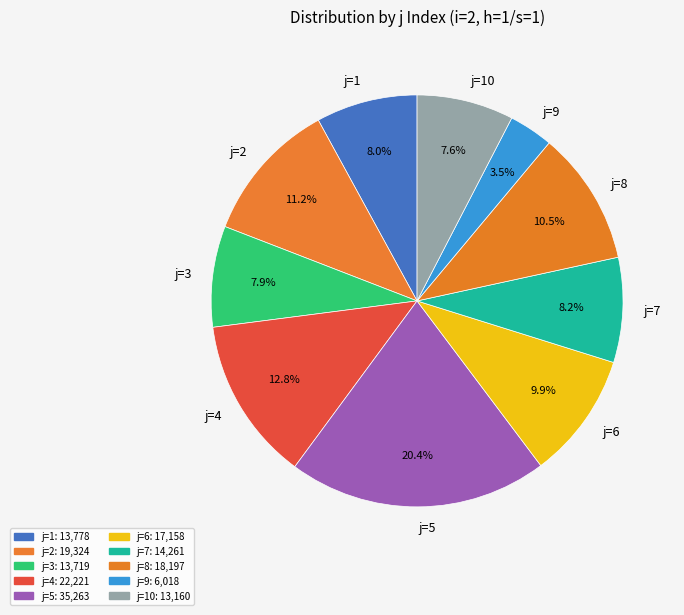

How many slices are in this pie chart?

10